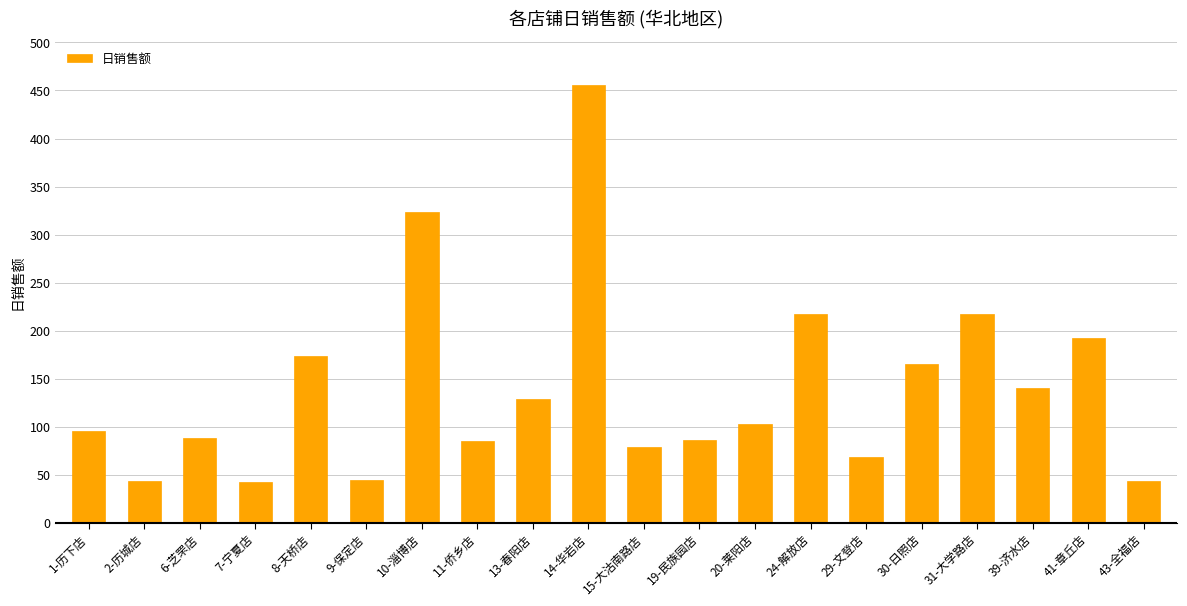

What is the maximum value shown in the chart?

455.8